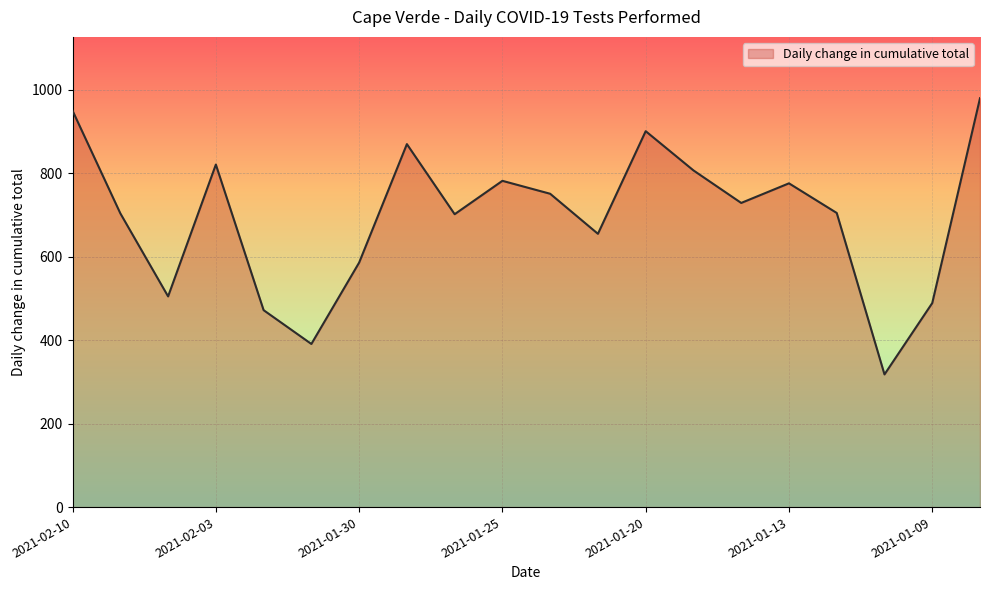

What is the greatest value displayed?

980